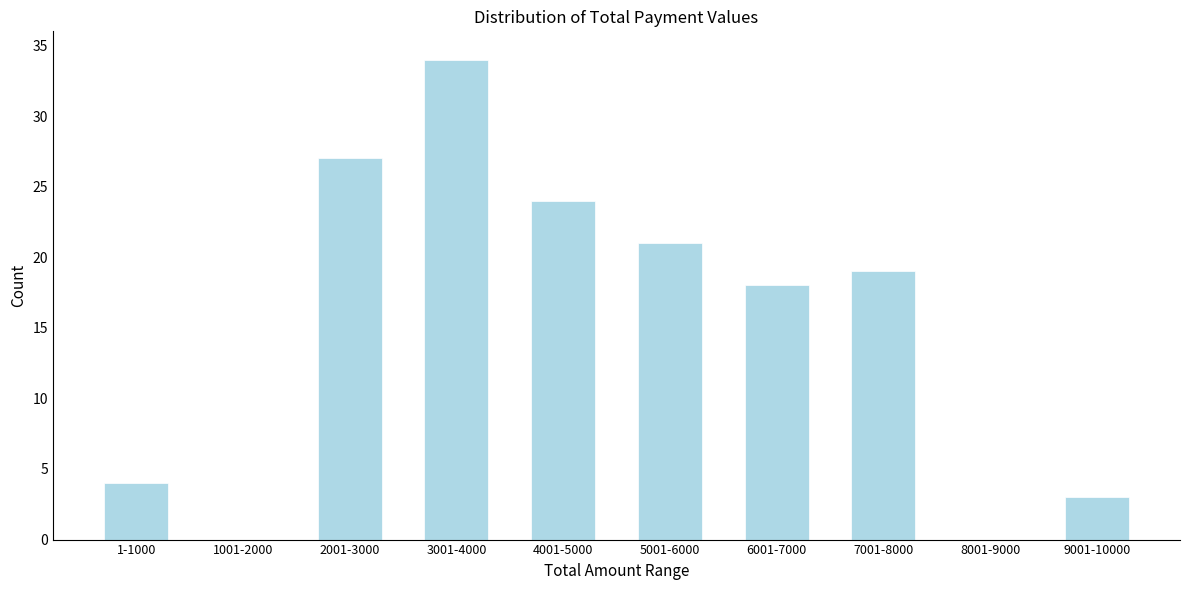

Reading left to right, list all the values displayed in this chart.

1-1000=4	1001-2000=0	2001-3000=27	3001-4000=34	4001-5000=24	5001-6000=21	6001-7000=18	7001-8000=19	8001-9000=0	9001-10000=3